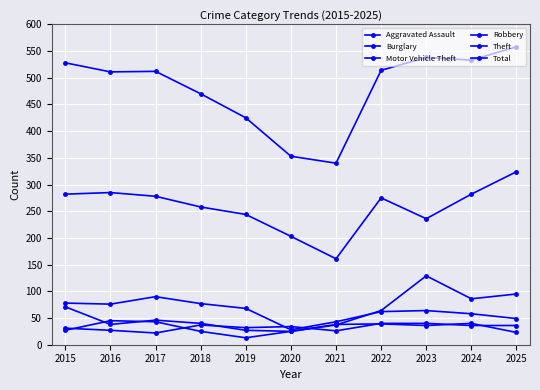

How many lines are shown in the chart?

6